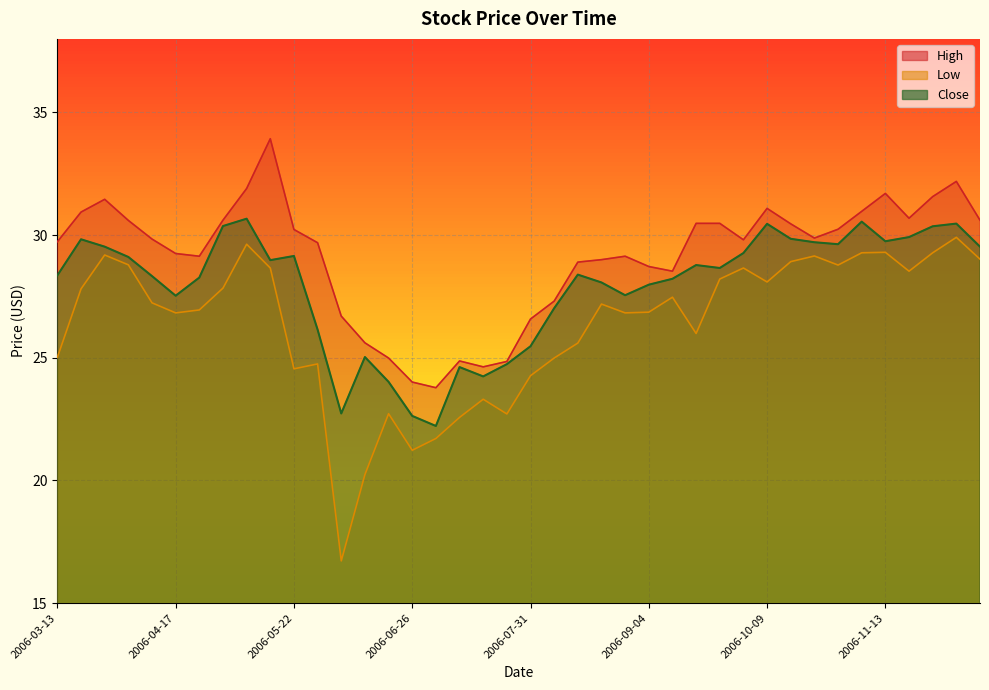

How many lines are shown in the chart?

3